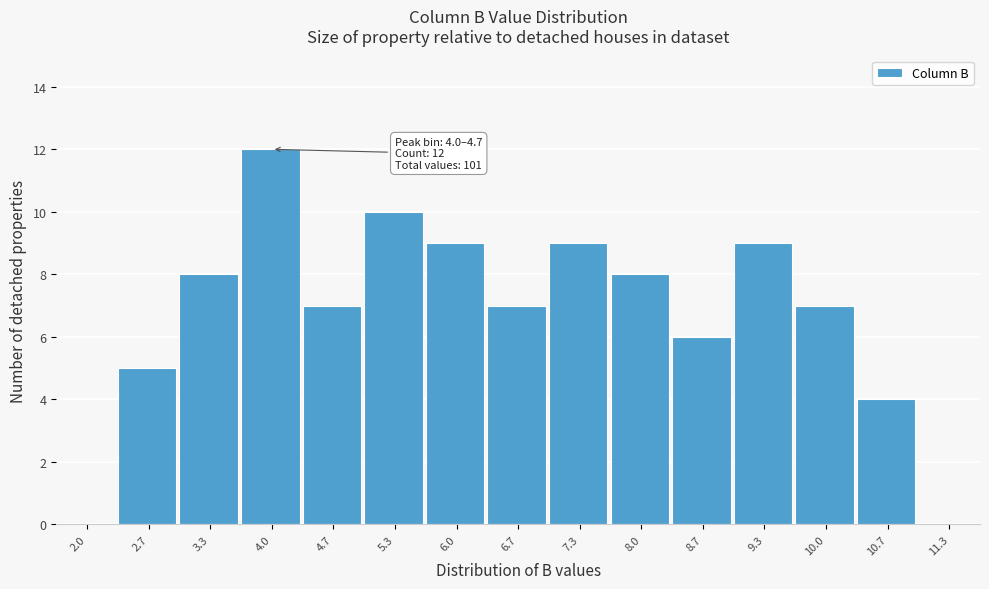

Reading left to right, transcribe all the data shown in this chart.

2.0=0	2.7=5	3.3=8	4.0=12	4.7=7	5.3=10	6.0=9	6.7=7	7.3=9	8.0=8	8.7=6	9.3=9	10.0=7	10.7=4	11.3=0